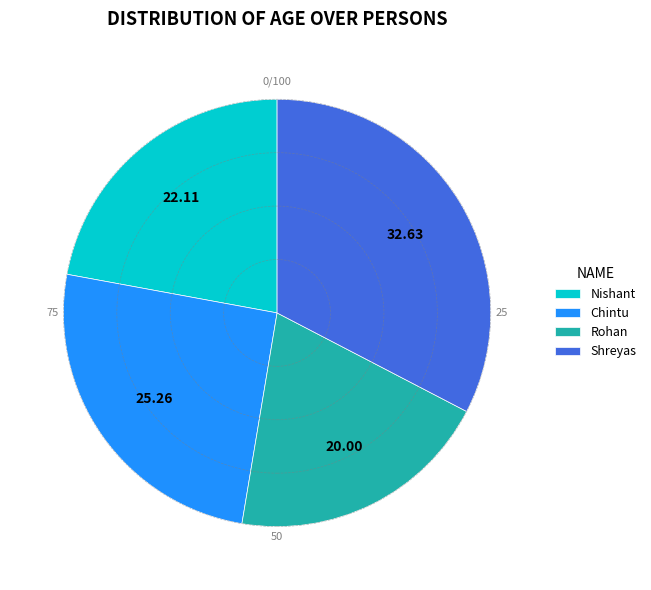

Which has a higher value, Rohan or Shreyas?

Shreyas